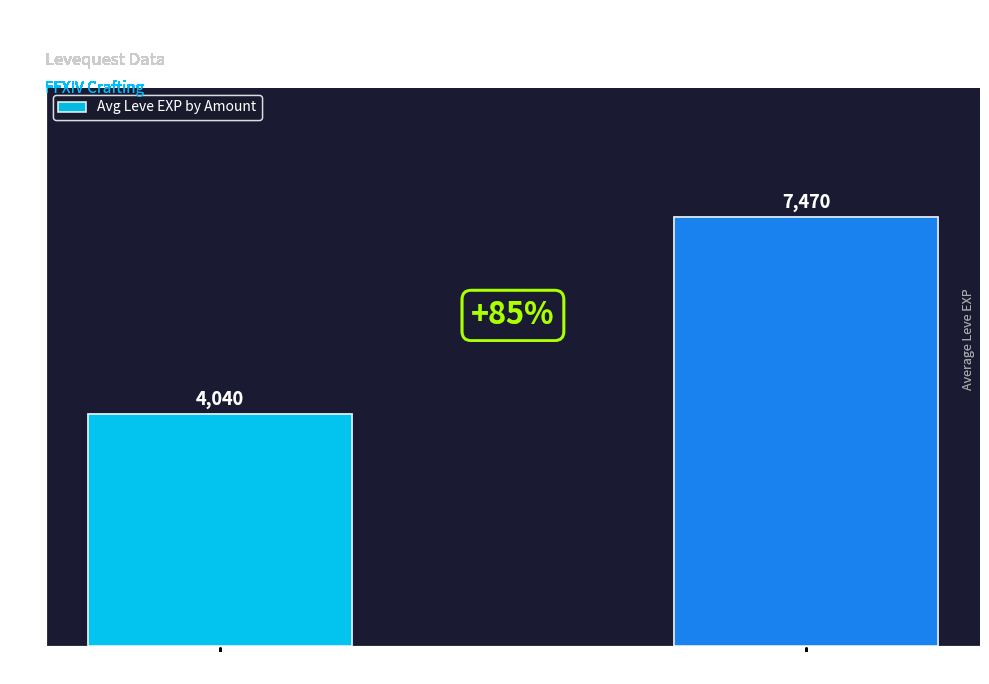

What is the average value?

5755